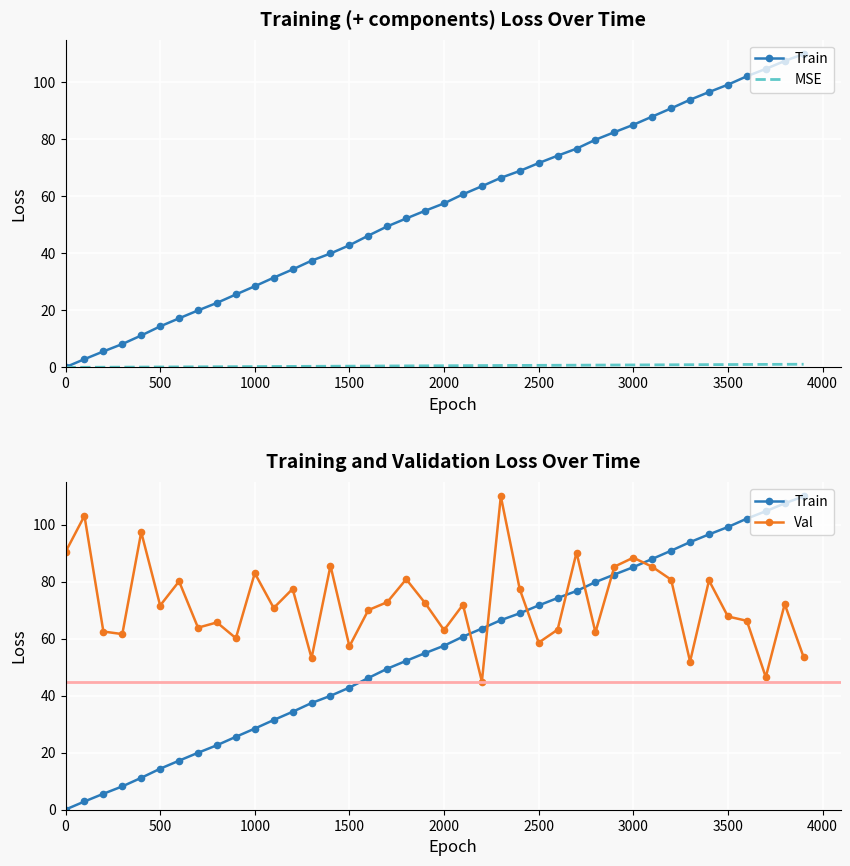

True or false: MSE and Train cross at least once.

False